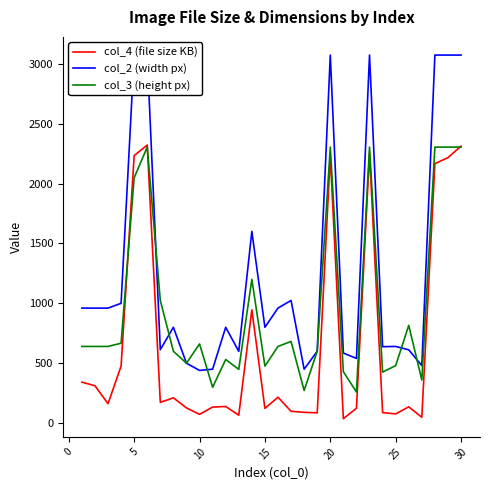

Reading left to right, extract all data points from this chart.

col_4 (file size KB): 342	312	162	476	2233	2321	173	211	127	73	134	139	66	946	123	216	99	90	86	2230	37	124	2253	88	77	136	49	2165	2216	2312
col_2 (width px): 960	960	960	1000	3072	3072	613	800	500	440	450	800	599	1600	800	960	1024	450	600	3072	585	540	3072	638	640	612	480	3072	3072	3072
col_3 (height px): 640	640	640	667	2048	2304	1024	600	500	661	299	531	449	1200	476	640	682	272	600	2304	429	260	2304	426	480	816	360	2304	2304	2304